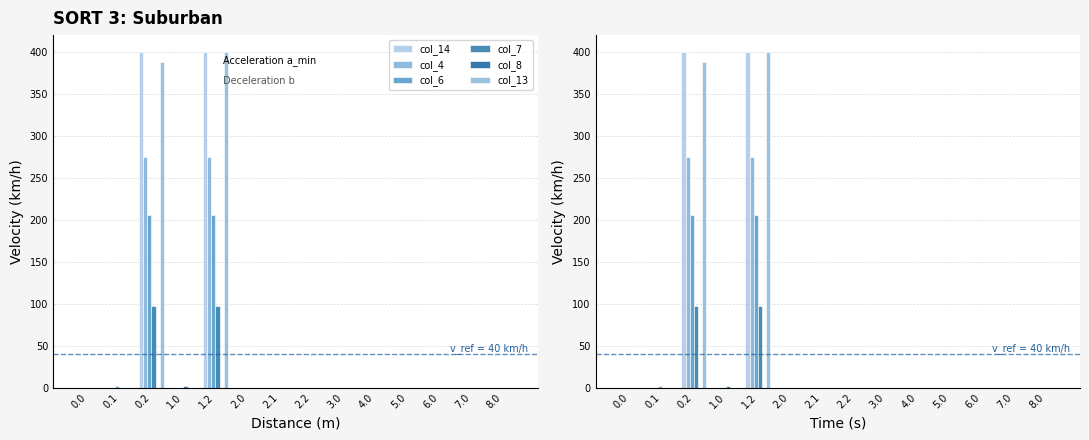

How many values in col_4 are above zero?

2